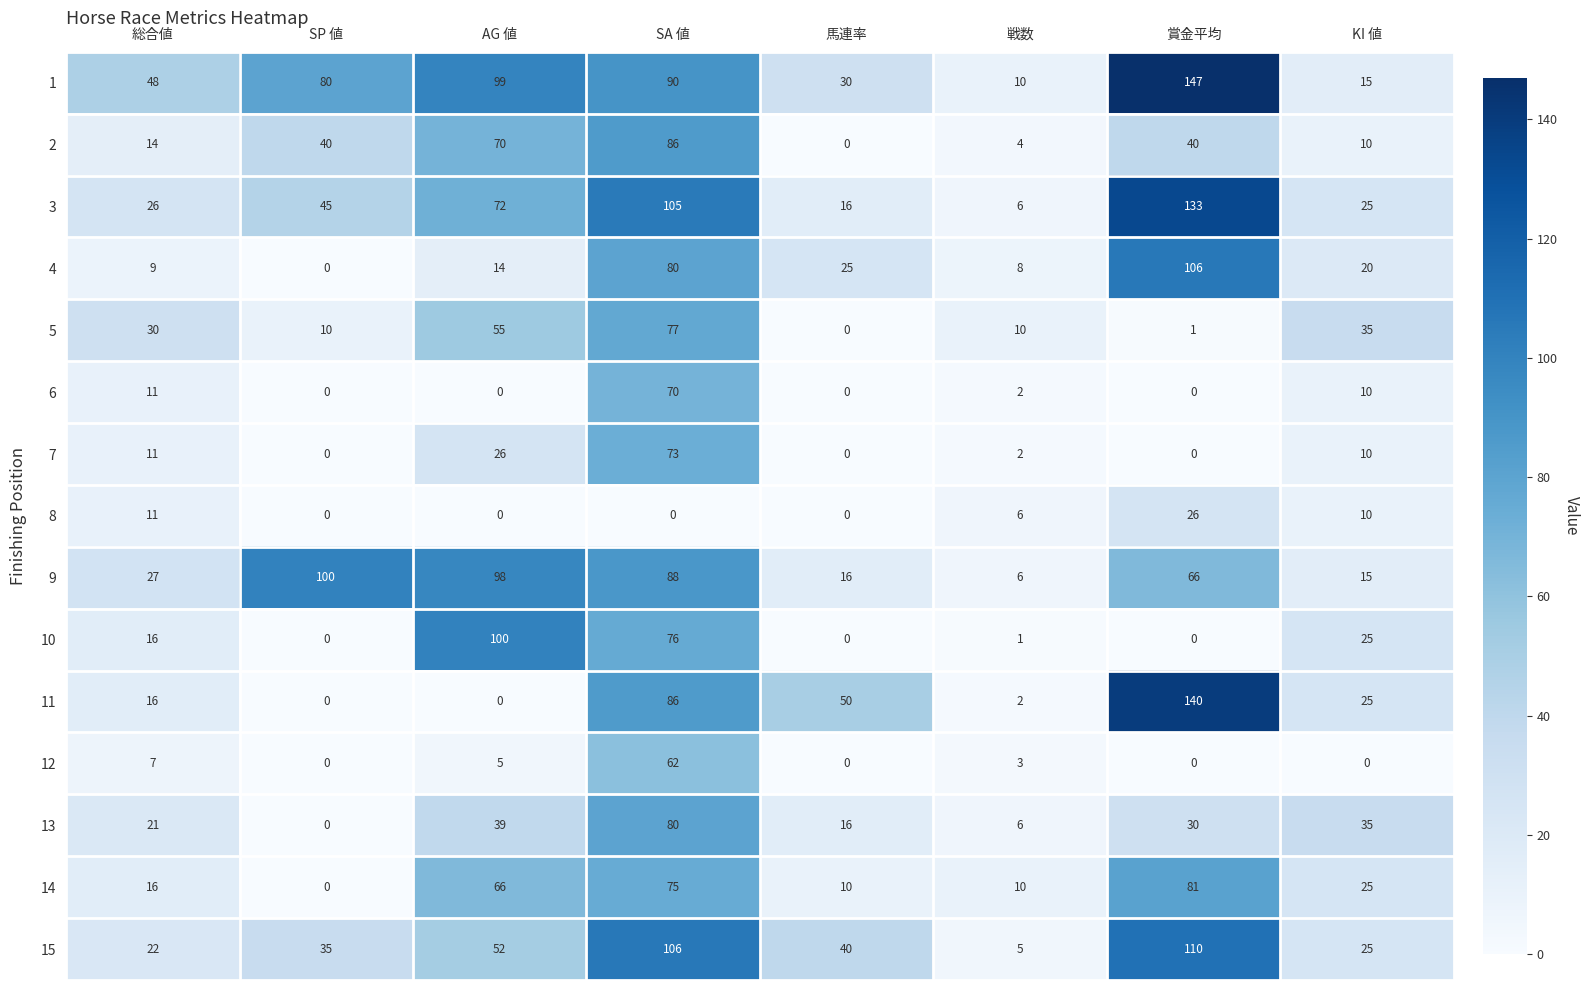

The 11 series shows 198 at 賞金平均. True or false?

False